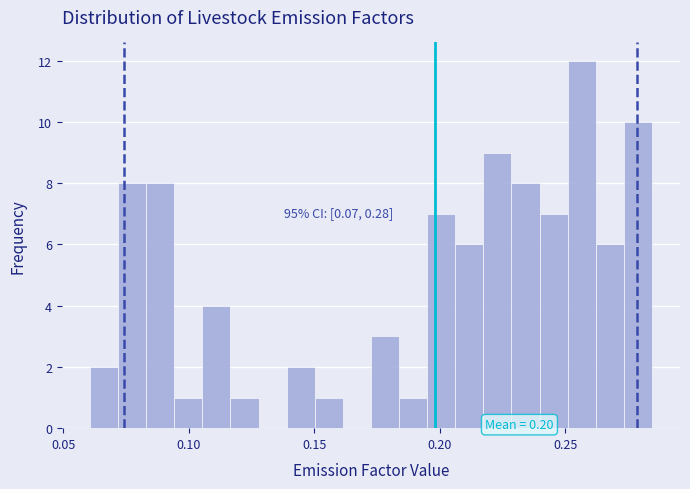

Read against the x-axis, roughly where is the centre of the tallest bar?

0.255